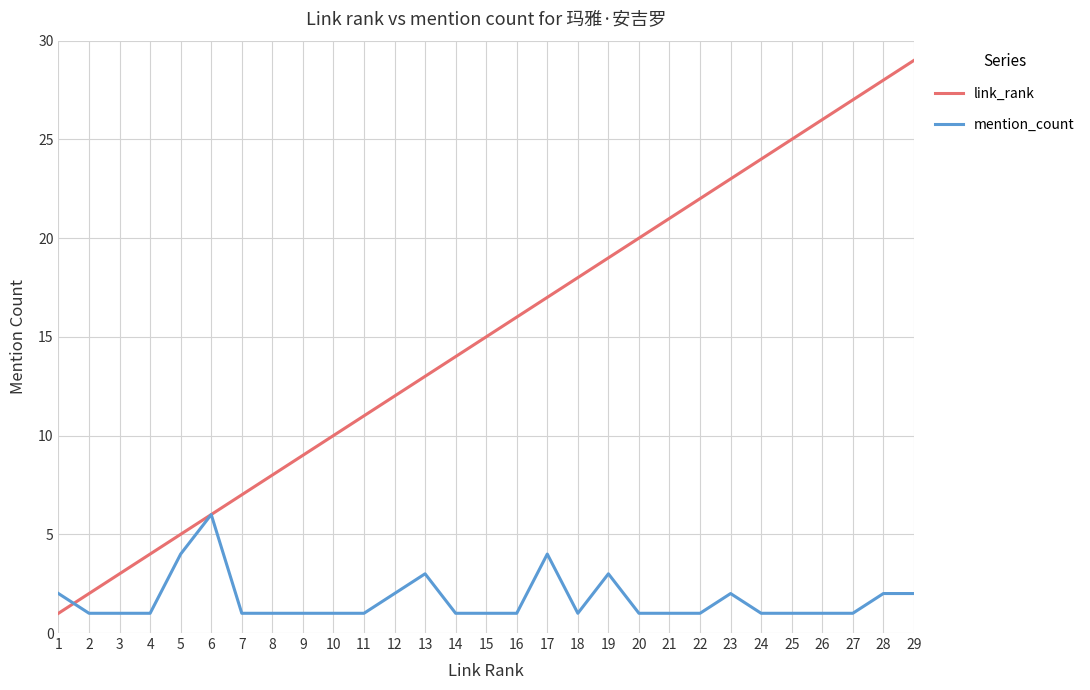

Which category has the highest value across all series?

29